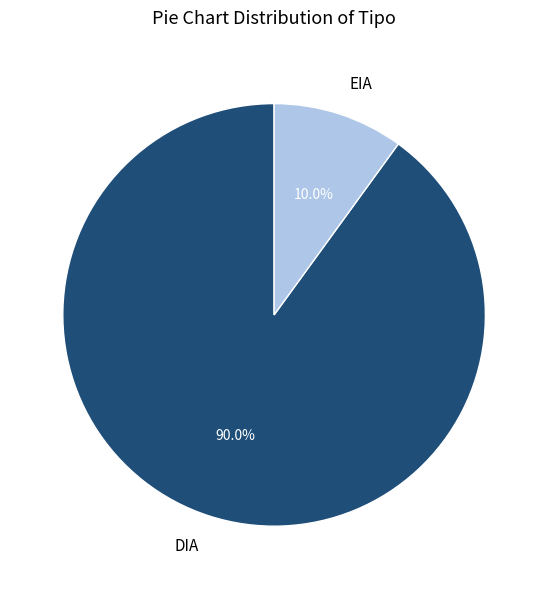

Do EIA and DIA together represent more than half of the pie?

Yes